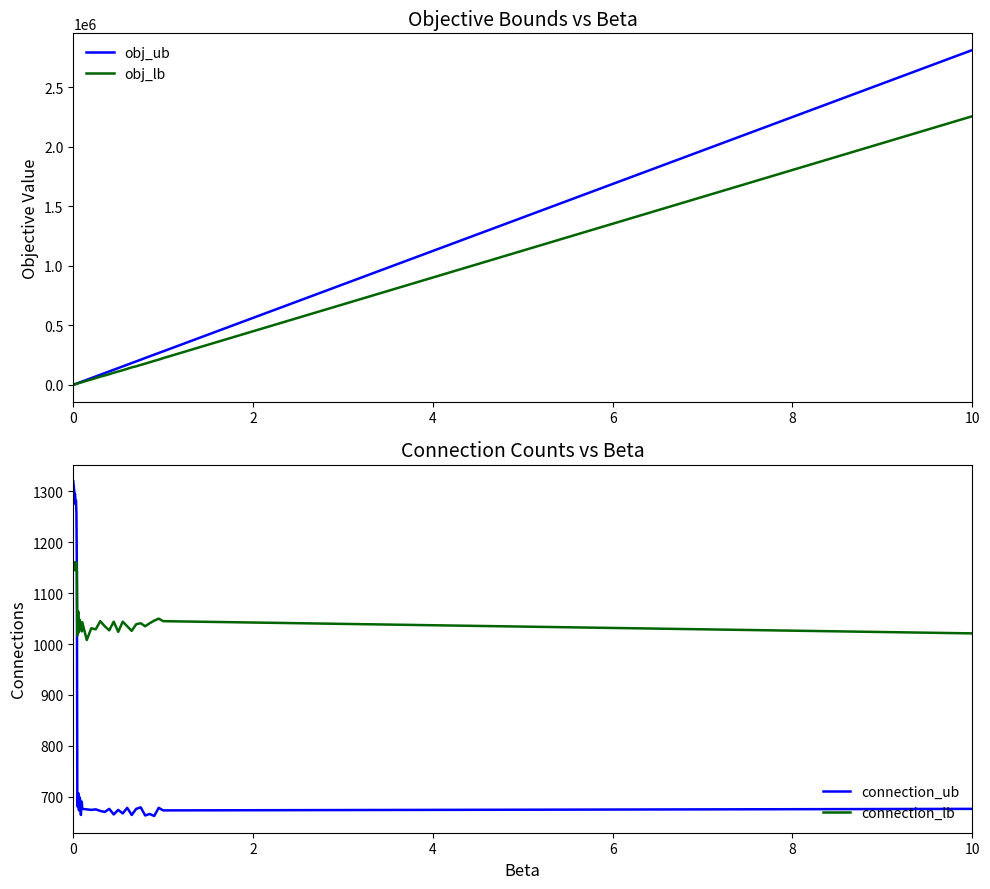

What is the minimum value for connection_lb?

1008